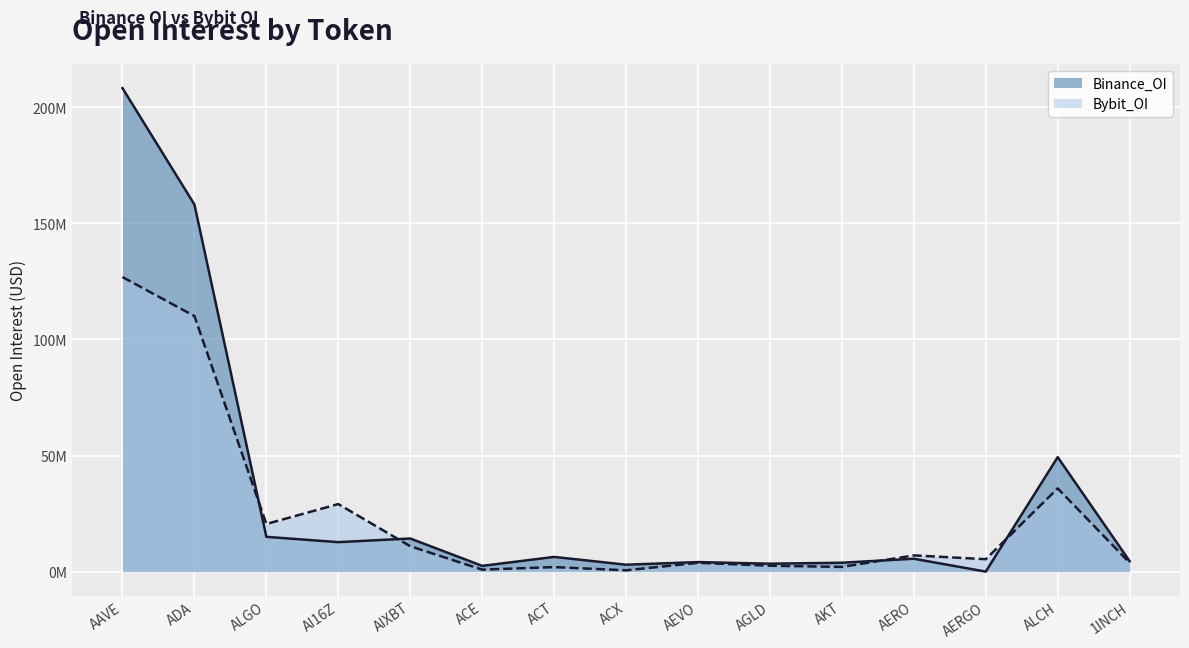

What is the difference between the Bybit_OI values at AEVO and AERGO?

1553916